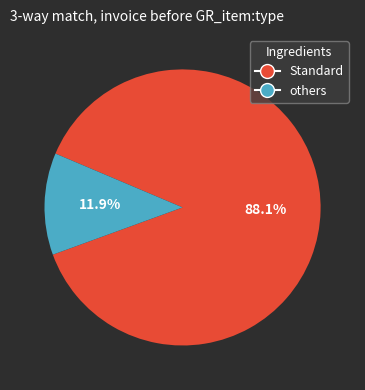

Between Standard and others, which is larger?

Standard